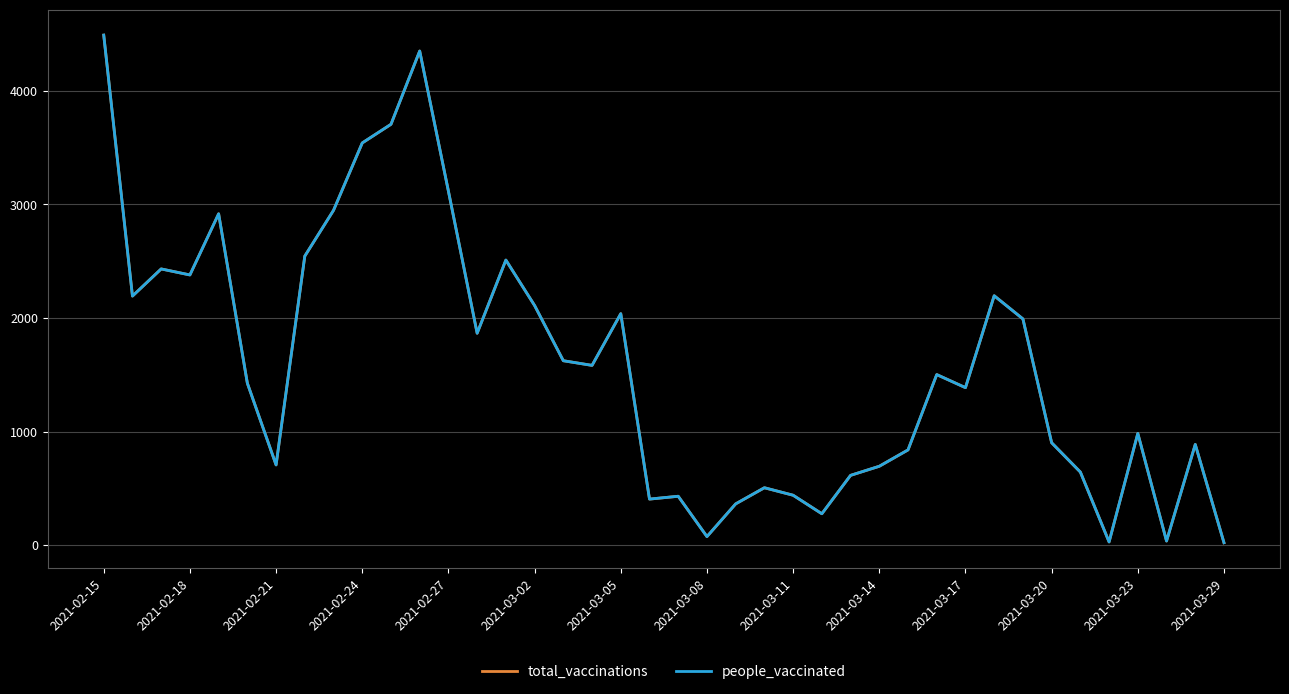

In people_vaccinated, how many points are higher than both neighbors (excluding endpoints)?

11